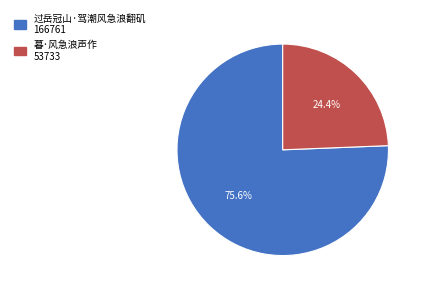

To the nearest percent, what is the average slice percentage?

50%